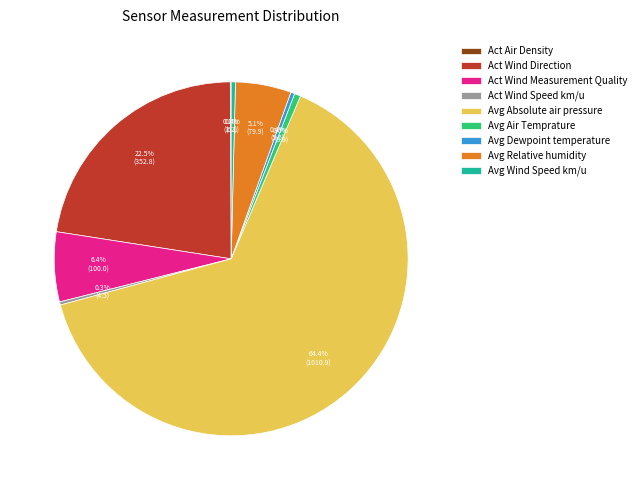

Which category has the biggest portion of the pie?

Avg Absolute air pressure